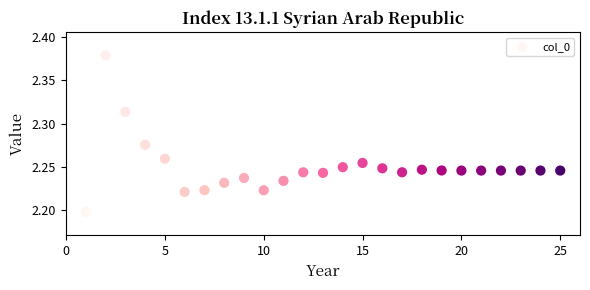

What is the range of X values (max minus min)?

24.0